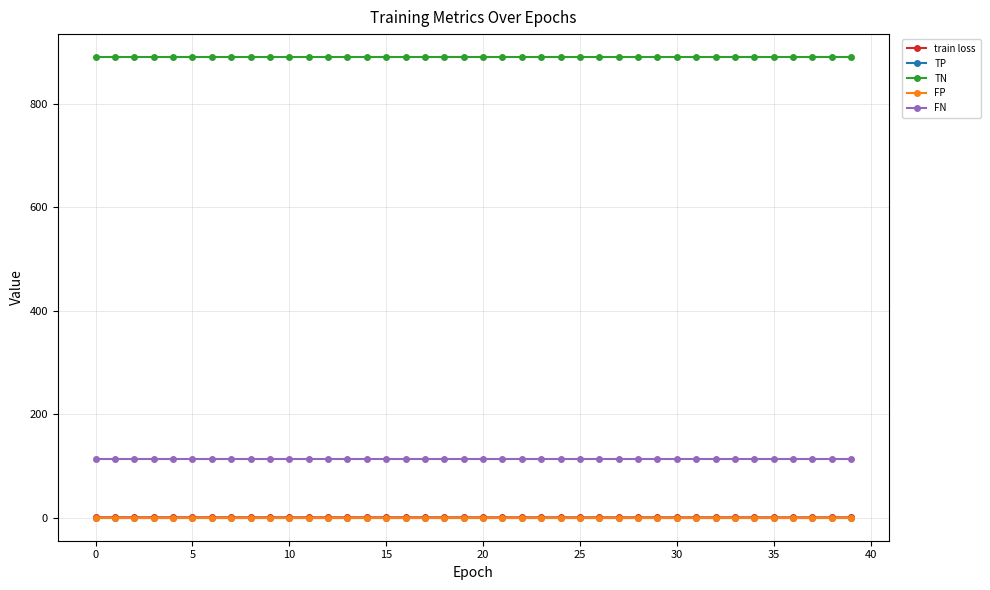

What is the label of the 17th point from the left?

16